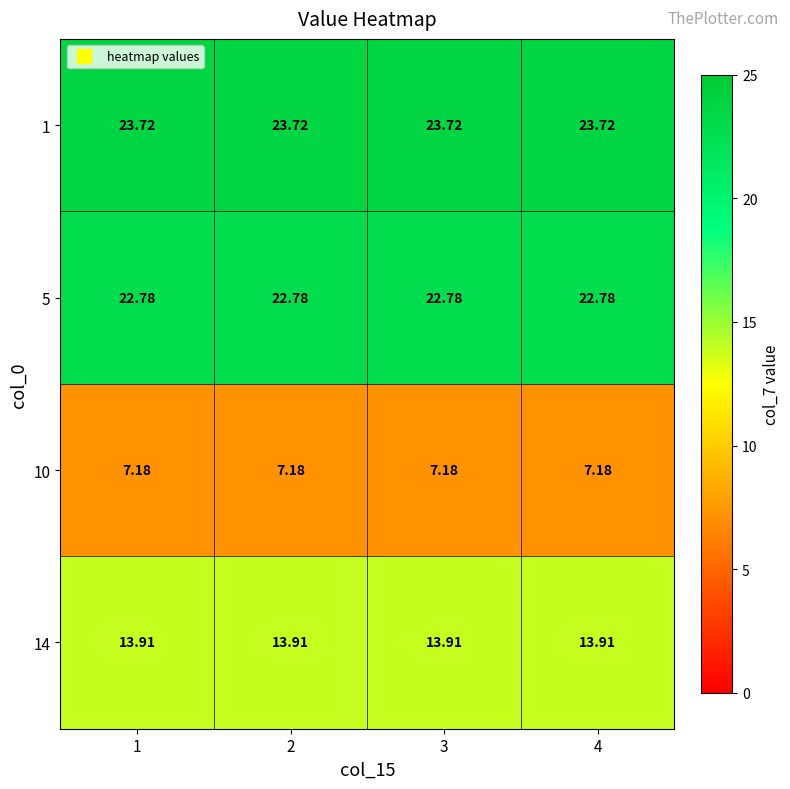

What is the total value across all series at 2?

67.6